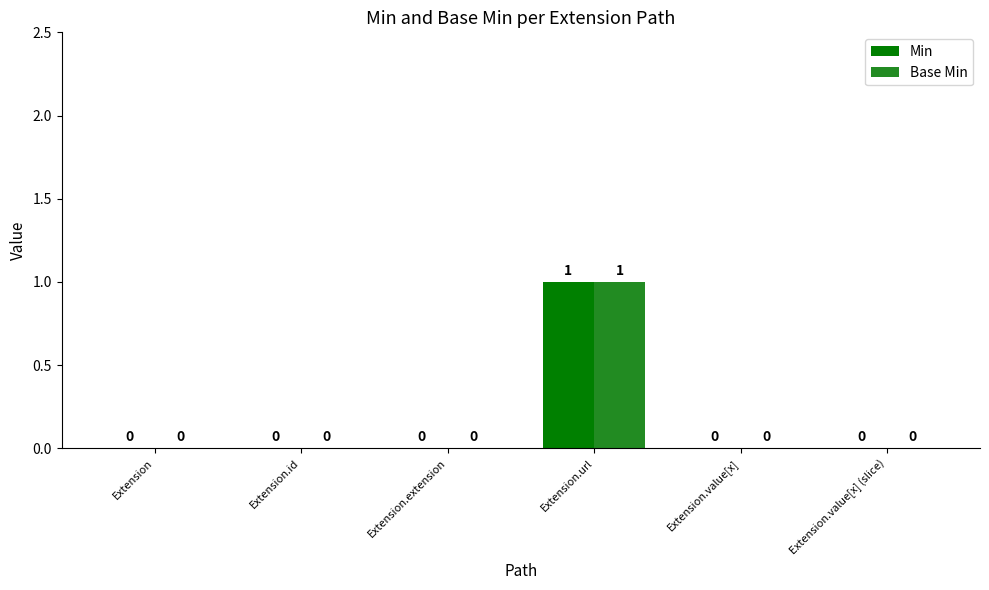

What are all the series names shown in the legend?

Min, Base Min